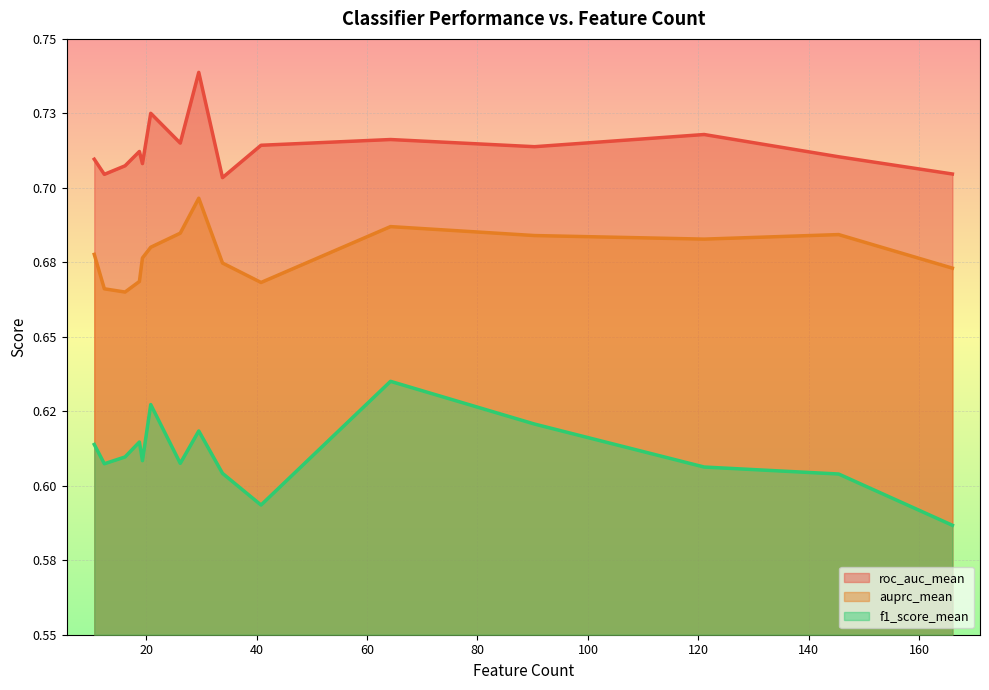

List the labels in order of roc_auc_mean value, largest first.

29.525, 20.825, 121.05, 64.25, 26.175, 40.8, 90.325, 18.775, 145.4, 10.6, 19.325, 16.175, 166.0, 12.425, 33.825